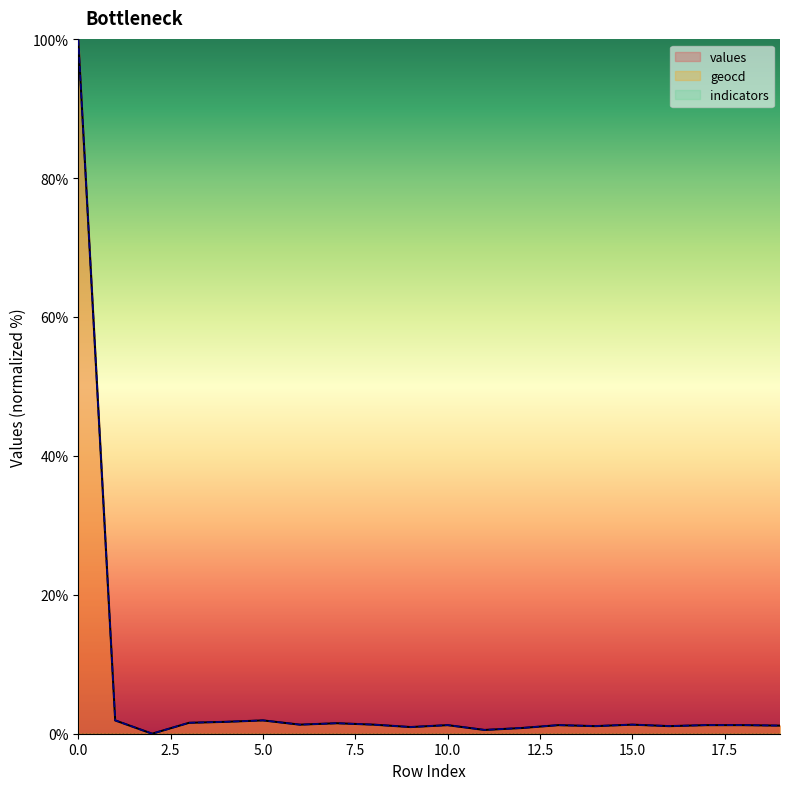

True or false: geocd and values intersect in this chart.

False